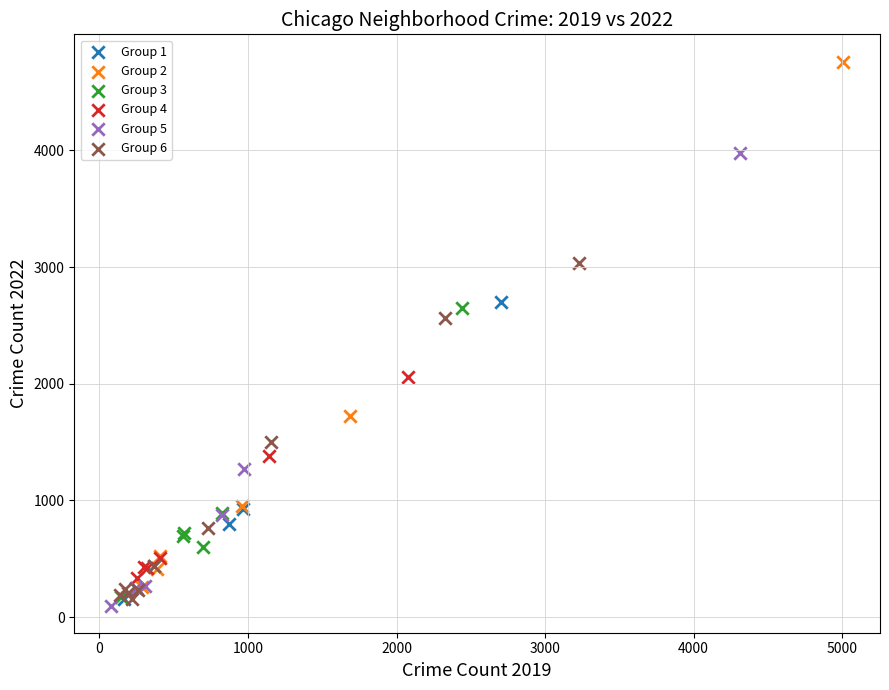

Which series contains the highest Y value?

Group 2